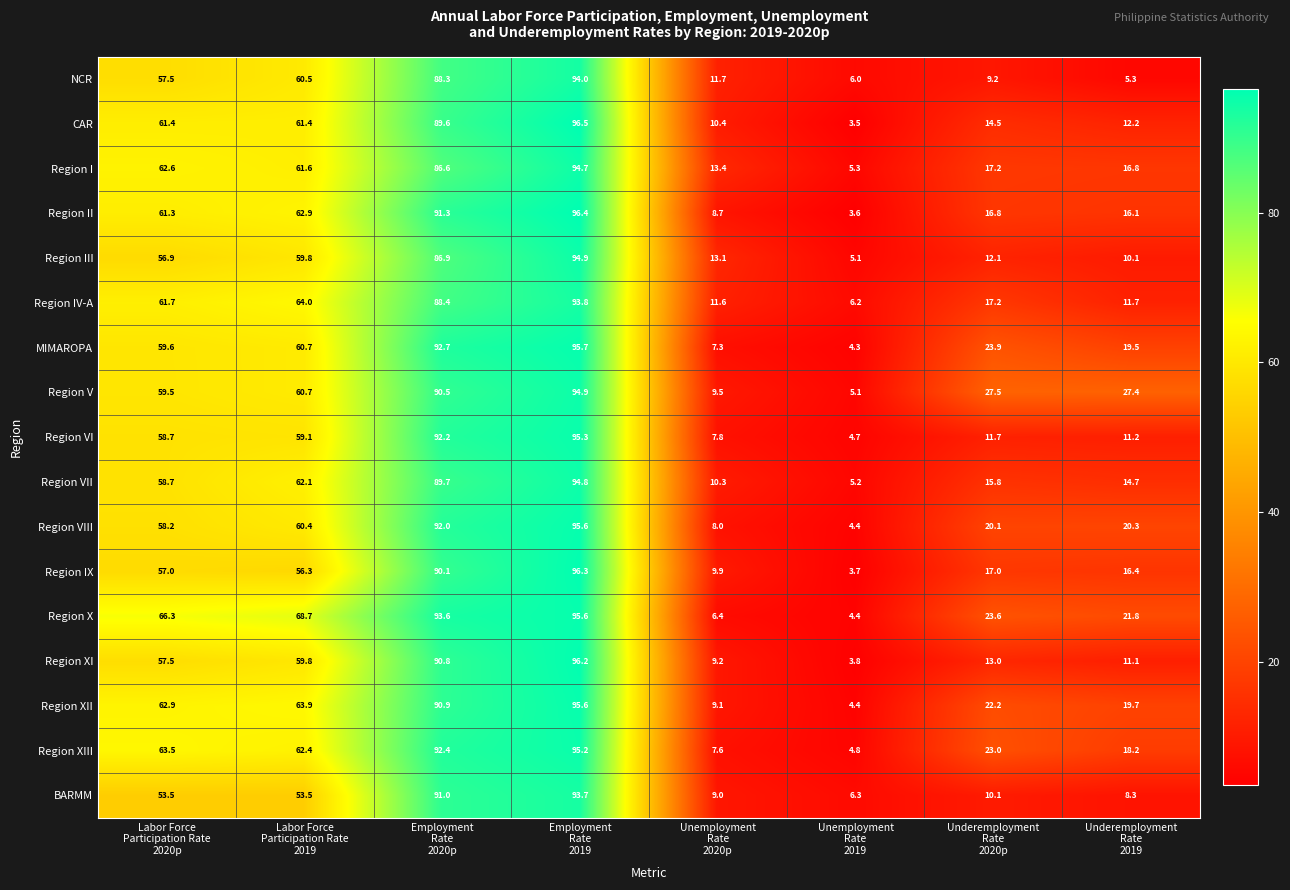

What is the sum of all Region XII values?

368.7